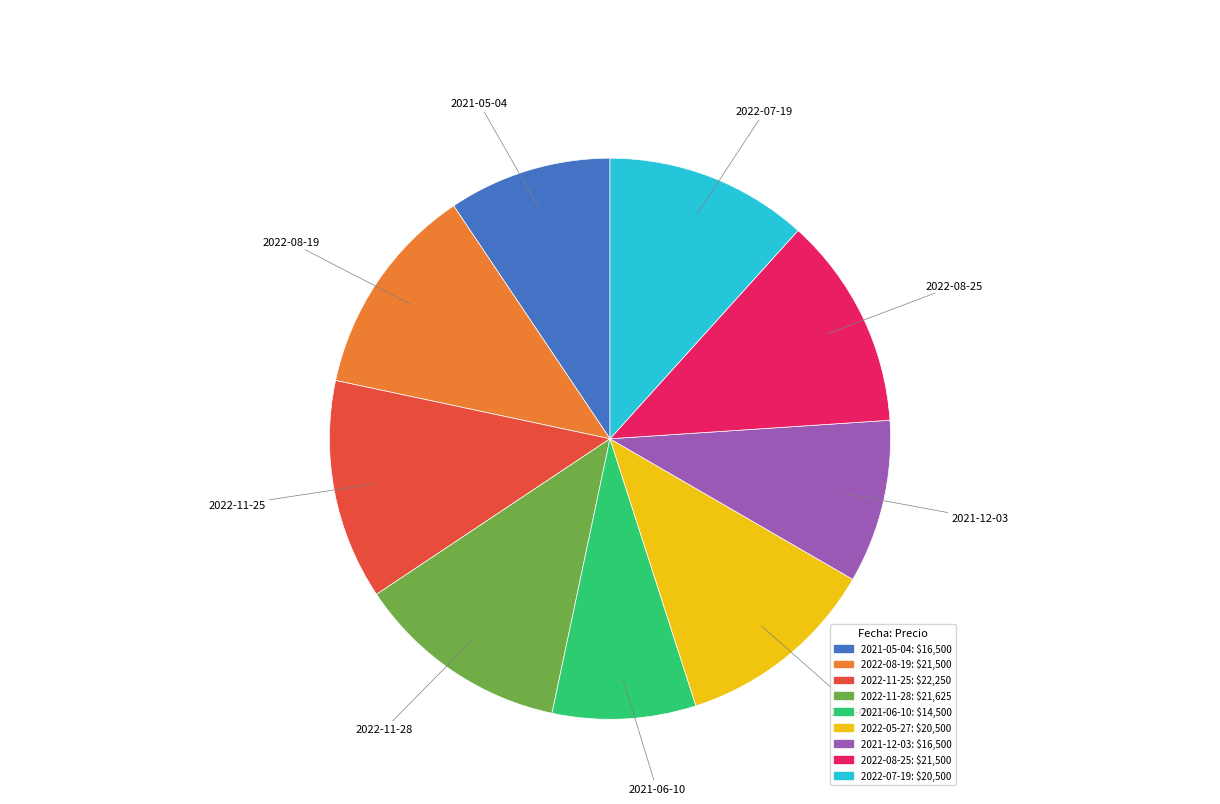

How many segments does this pie chart have?

9